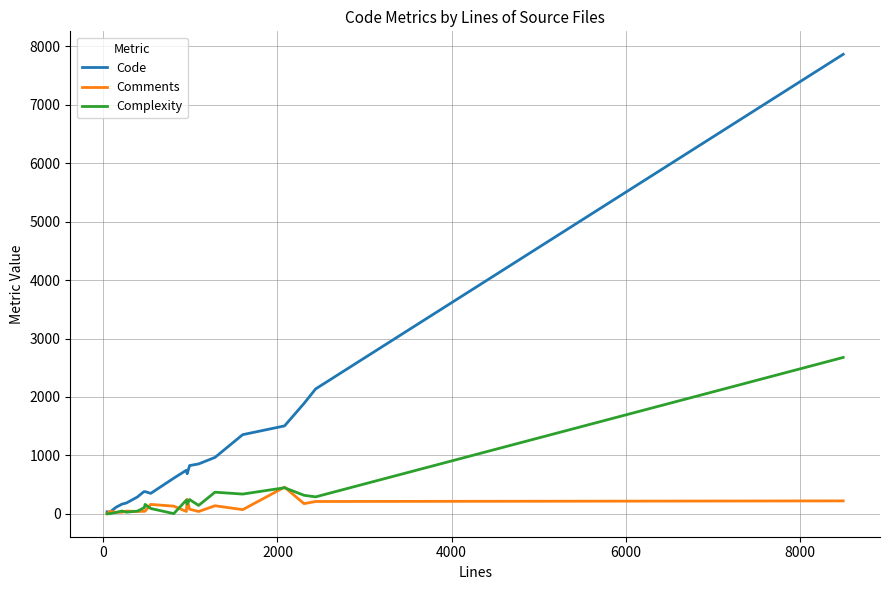

What is the average value of the Code series?

1034